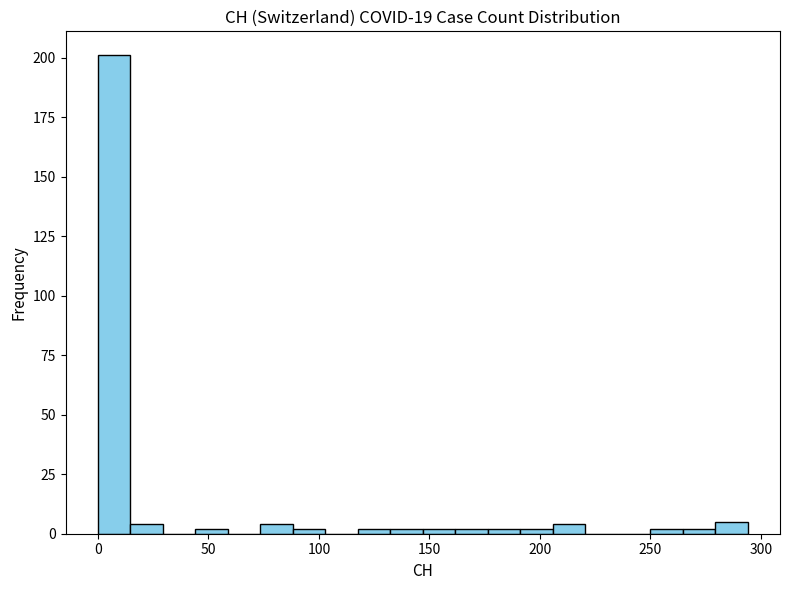

Around what value on the x-axis is the tallest bar? Give the approximate position of its centre, as read against the axis.

5